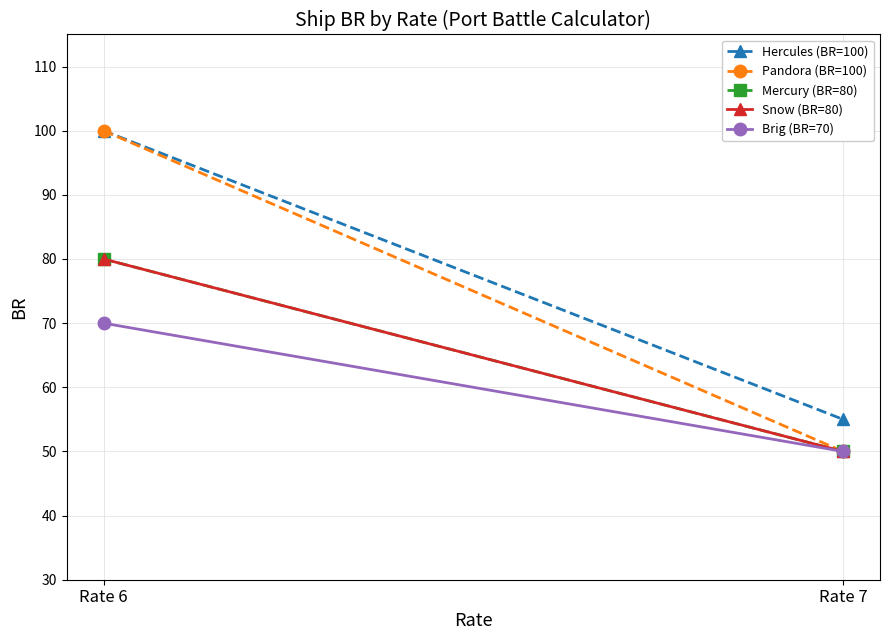

True or false: Pandora (BR=100) has a value of 34 at Rate 6.

False